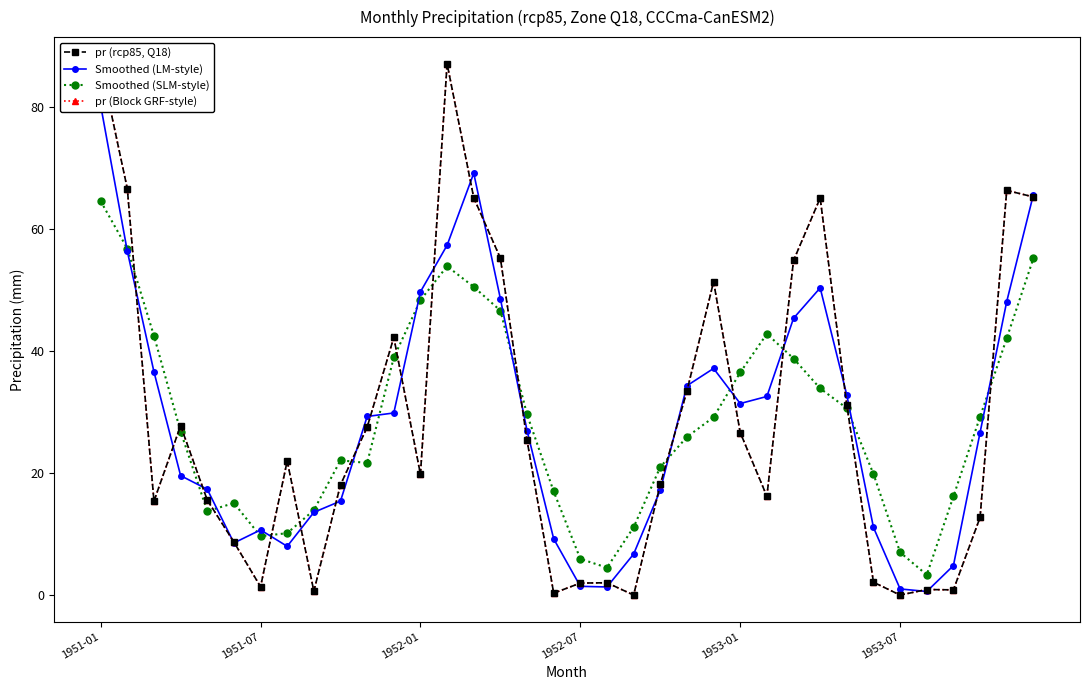

At which label does Smoothed (SLM-style) reach its peak?

1951-01